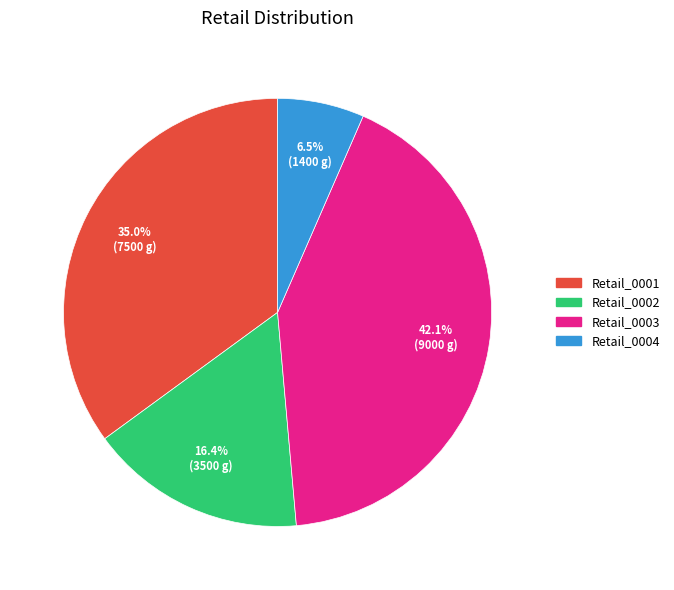

Does Retail_0002 represent more than half of the total?

No